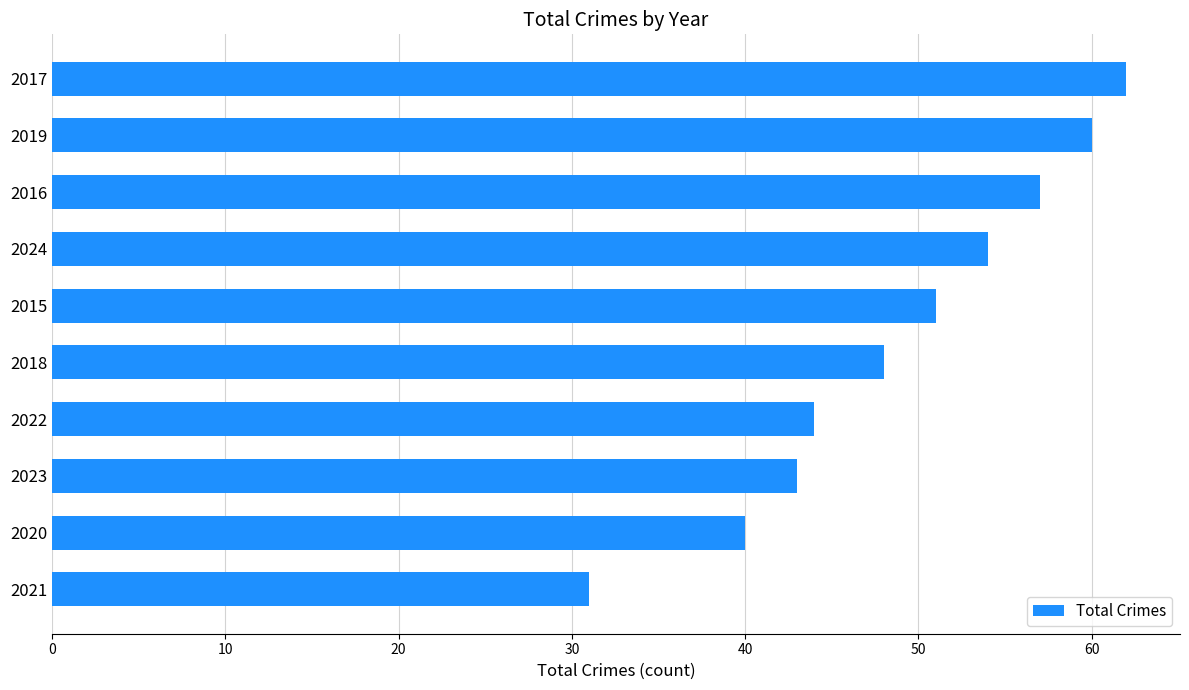

Reading top to bottom, extract all data points from this chart.

2017=62	2019=60	2016=57	2024=54	2015=51	2018=48	2022=44	2023=43	2020=40	2021=31